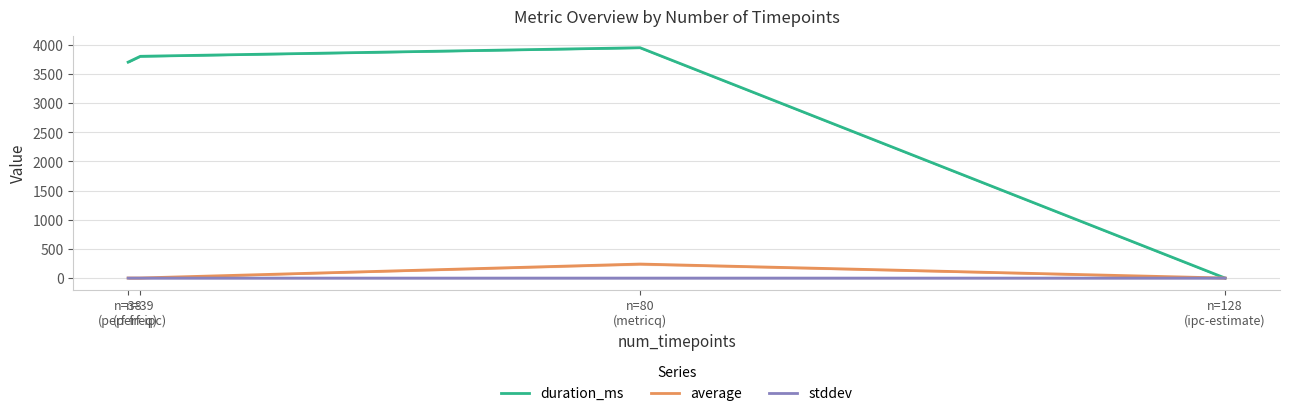

Which category has the highest value across all series?

n=80
(metricq)